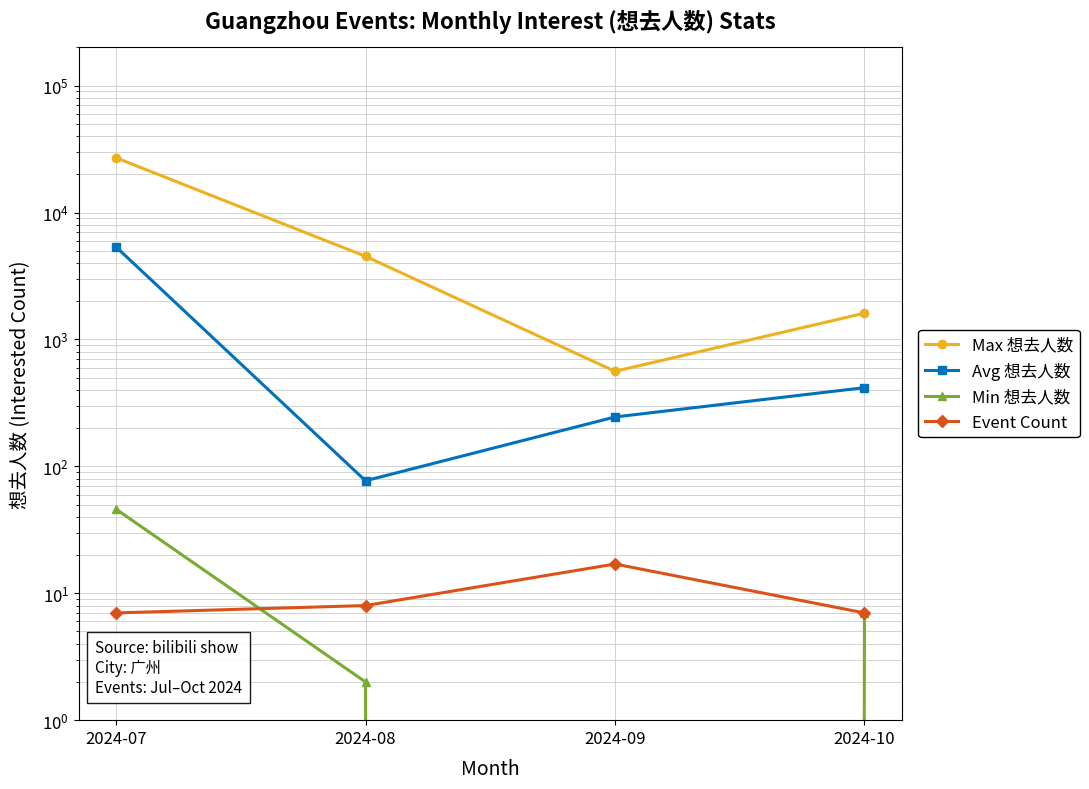

Which series changed the most between 2024-07 and 2024-08?

Max 想去人数